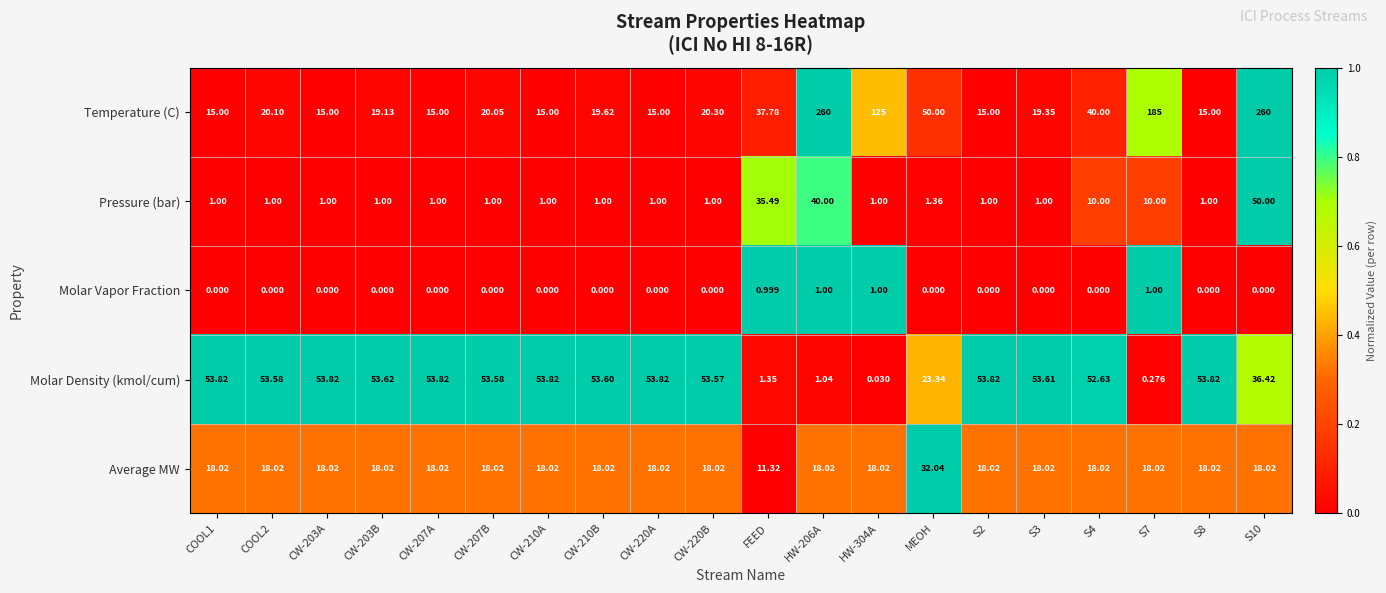

At which label is Pressure (bar) closest to 25?

FEED